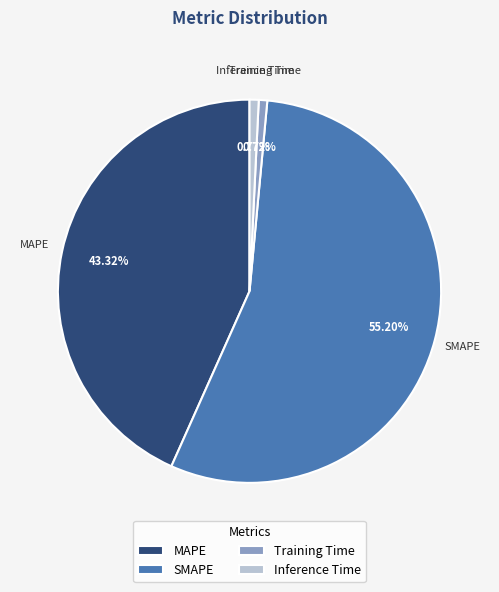

Is the sum of SMAPE and Inference Time greater than half?

Yes